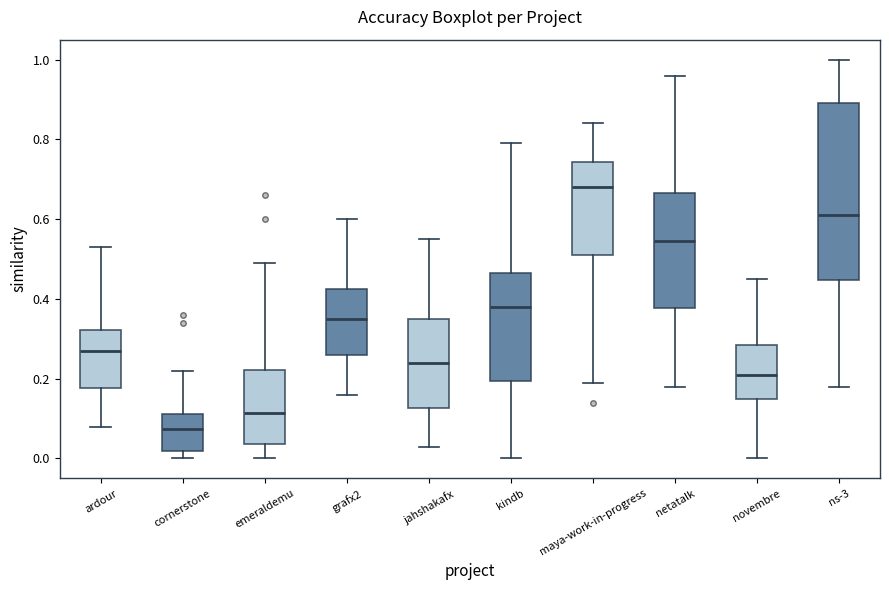

Reading left to right, read every box against the y-axis: the position of its median line, the range the box covers, and the ends of its whiskers. The values are not printed on the chart, so give them approximately, as read against the axis.

ardour: median 0.28, box 0.18 to 0.32, whiskers 0.08 to 0.54
cornerstone: median 0.08, box 0.02 to 0.12, whiskers 0.00 to 0.22
emeraldemu: median 0.12, box 0.04 to 0.22, whiskers 0.00 to 0.50
grafx2: median 0.36, box 0.26 to 0.42, whiskers 0.16 to 0.60
jahshakafx: median 0.24, box 0.12 to 0.36, whiskers 0.04 to 0.56
kindb: median 0.38, box 0.20 to 0.46, whiskers 0.00 to 0.80
maya-work-in-progress: median 0.68, box 0.52 to 0.74, whiskers 0.20 to 0.84
netatalk: median 0.54, box 0.38 to 0.66, whiskers 0.18 to 0.96
novembre: median 0.22, box 0.16 to 0.28, whiskers 0.00 to 0.46
ns-3: median 0.62, box 0.44 to 0.90, whiskers 0.18 to 1.00